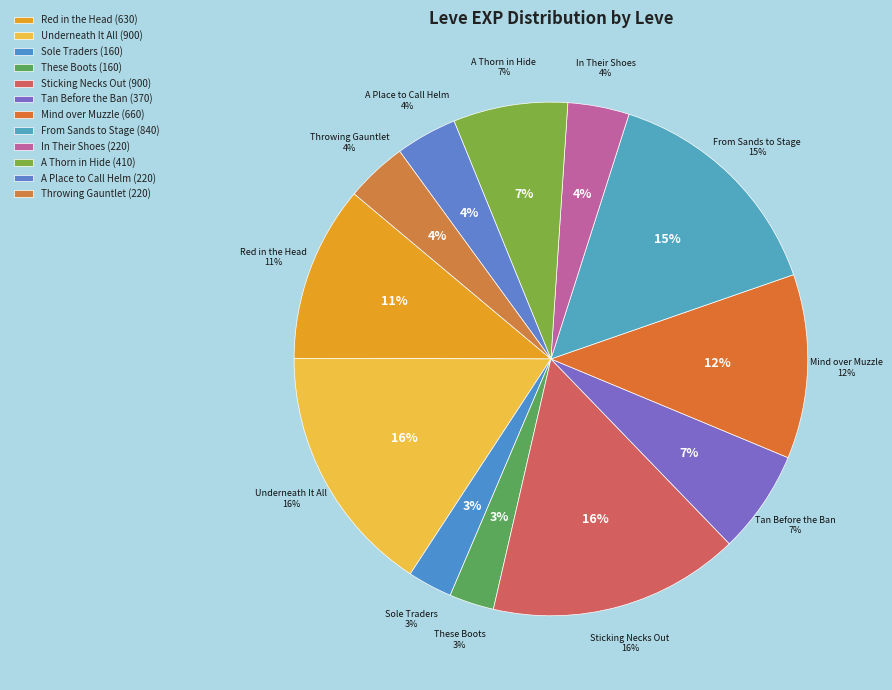

How many slices are in this pie chart?

12